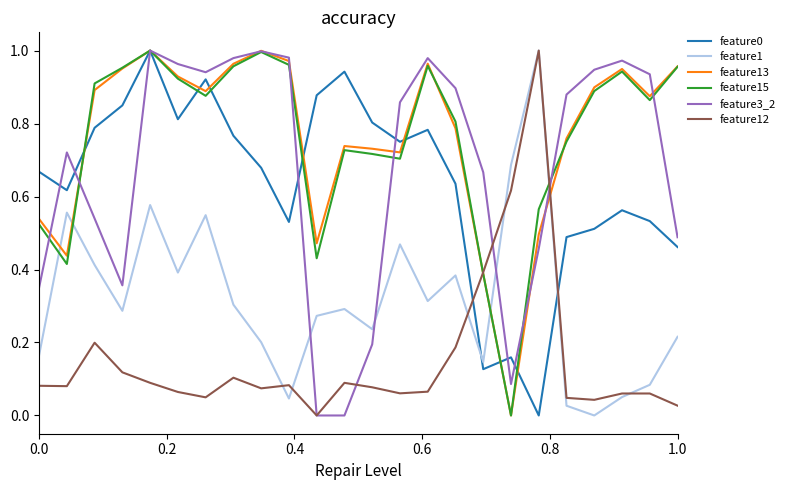

True or false: feature3_2 and feature15 intersect in this chart.

True